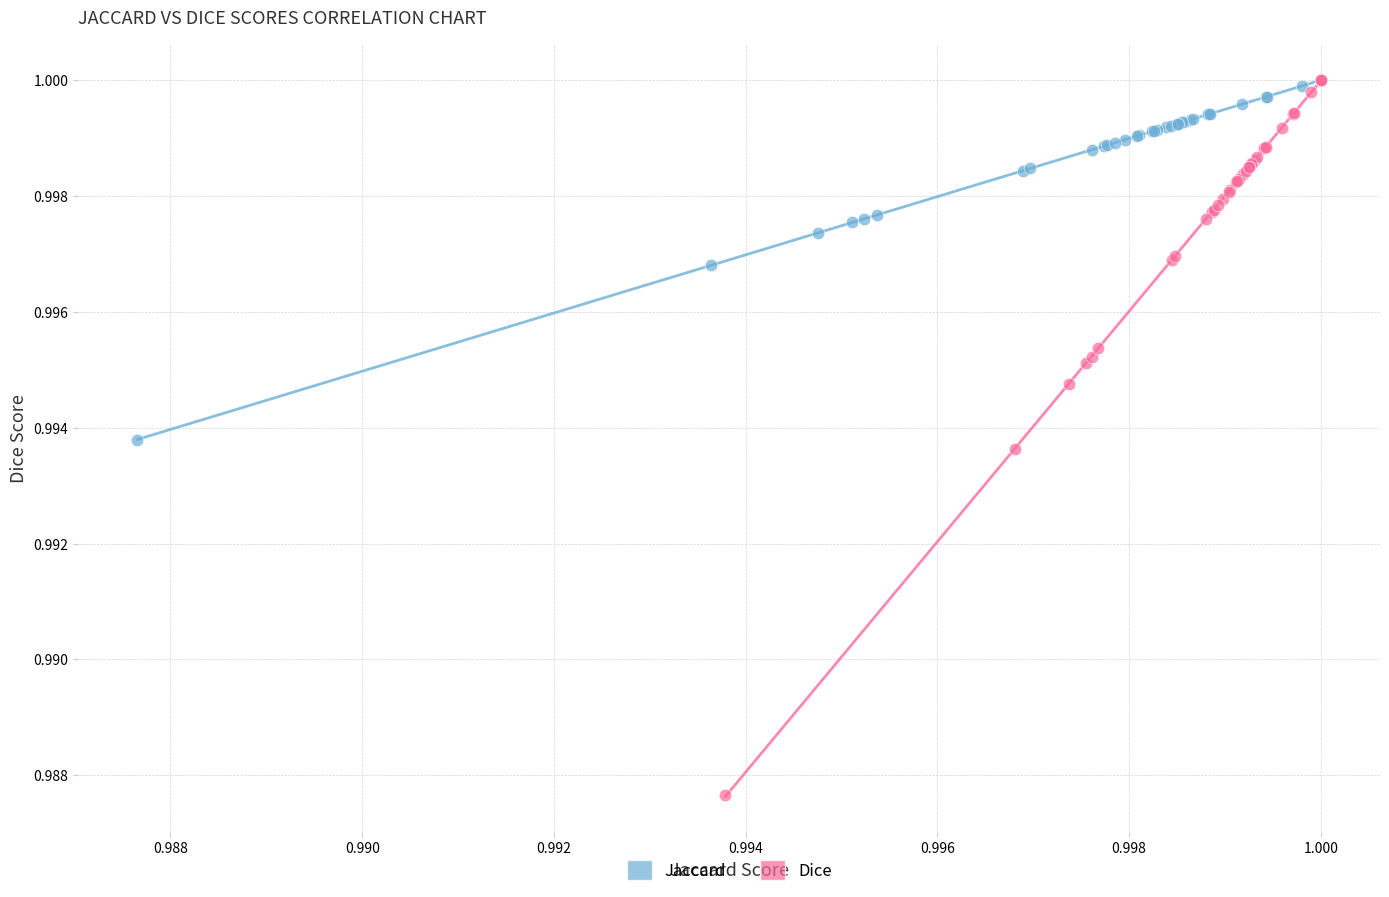

Which series reaches the minimum Y coordinate?

Dice